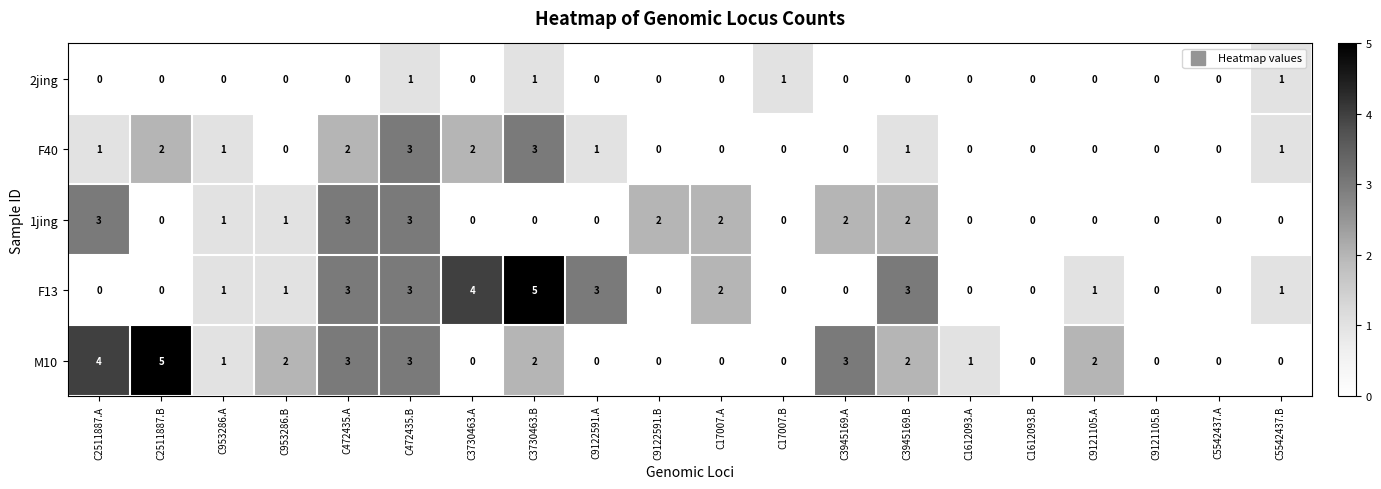

What is the difference between the highest and lowest values at C9122591.A?

3